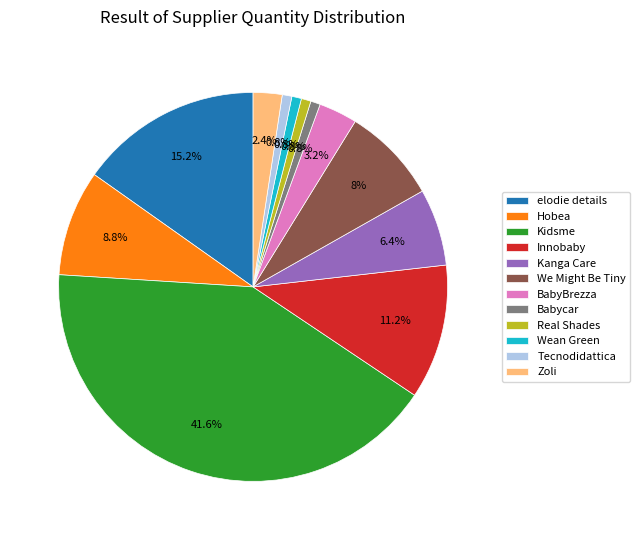

Which has a higher value, Innobaby or Tecnodidattica?

Innobaby